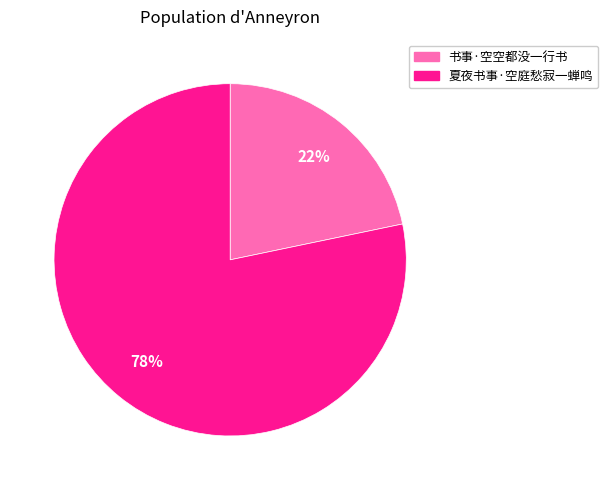

How many segments does this pie chart have?

2